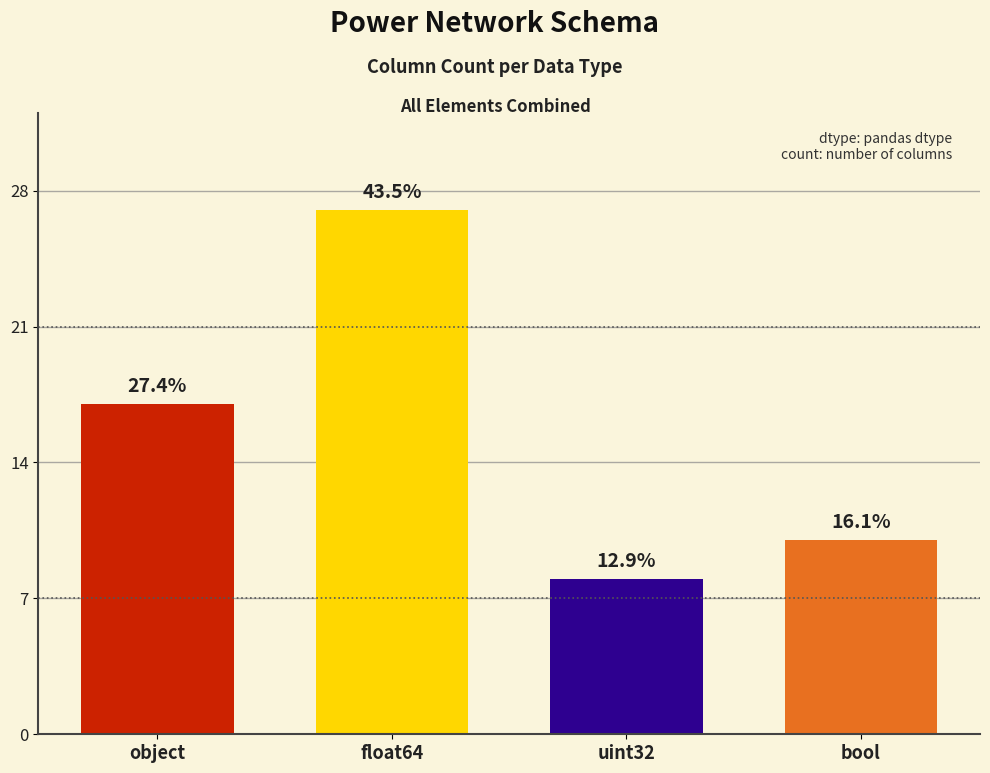

Does the chart contain any negative values?

No